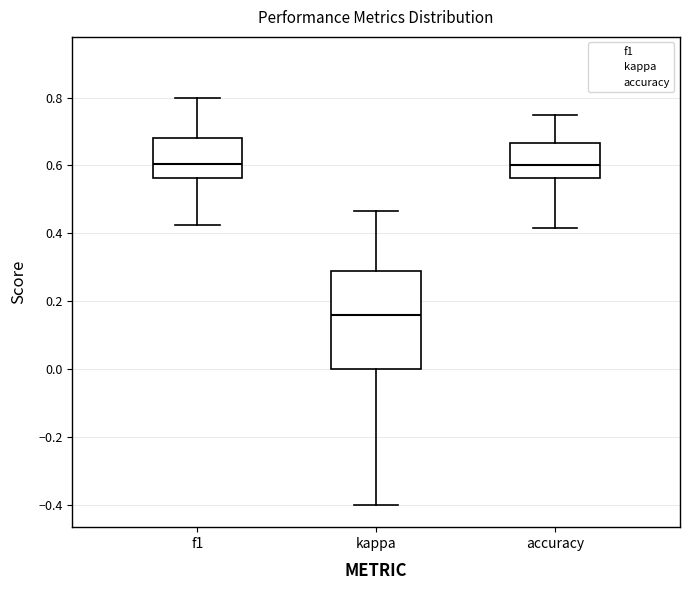

Where does the upper whisker of the box for f1 end on the y-axis? The values are not printed on the chart, so give them approximately, as read against the axis.

0.80